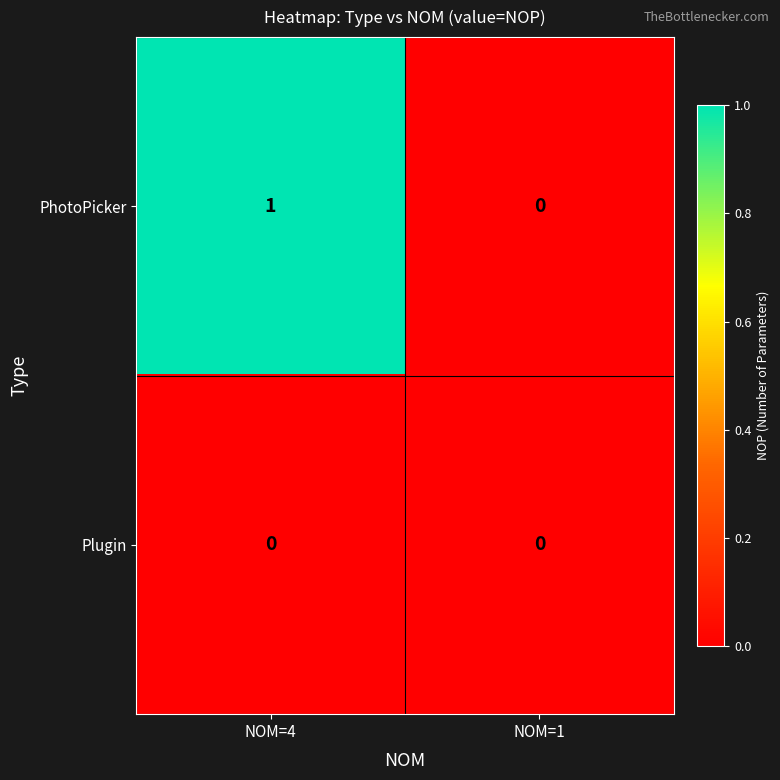

Reading left to right, extract all data points from this chart.

PhotoPicker: 1	0
Plugin: 0	0